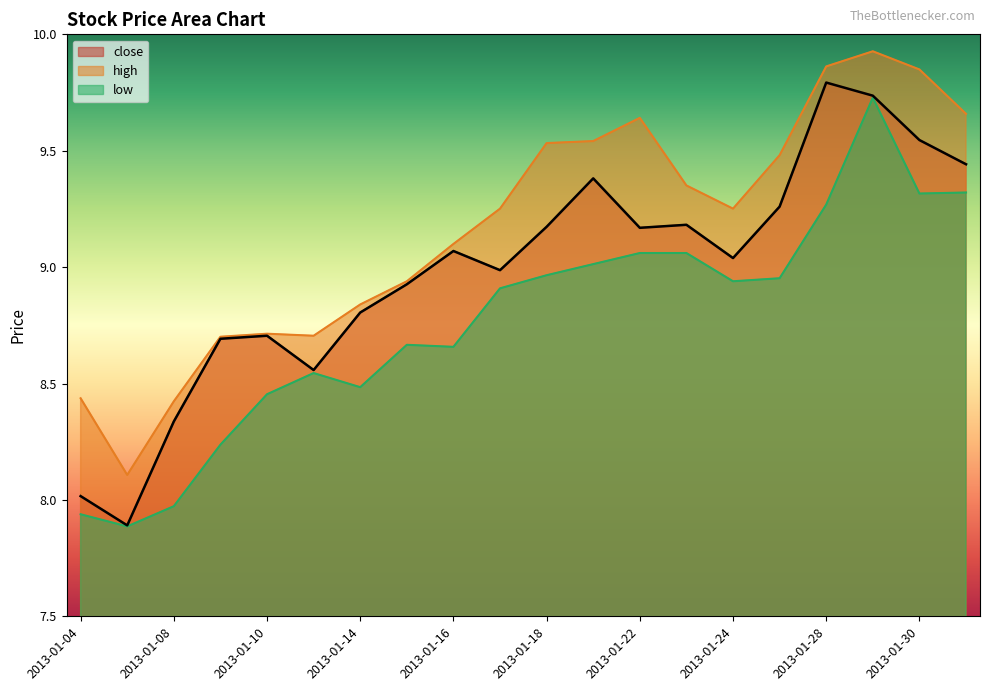

Which category has the lowest value across all series?

2013-01-07